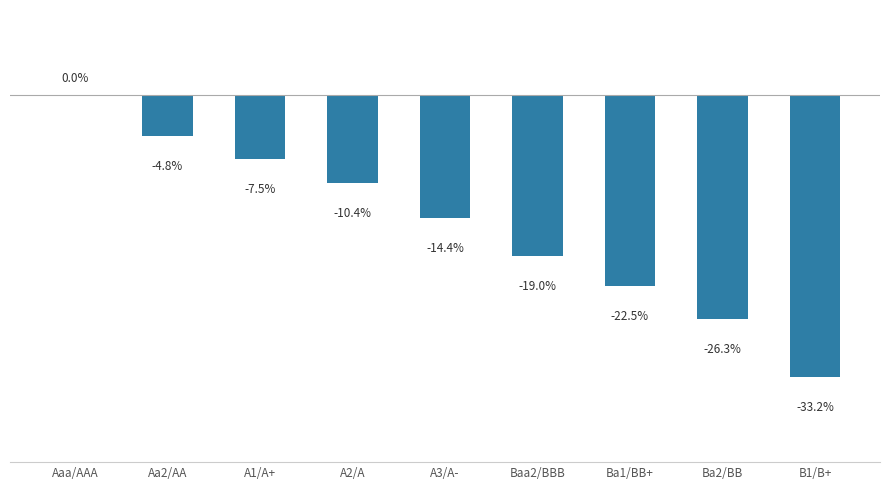

Between B1/B+ and Ba2/BB, which is larger?

Ba2/BB